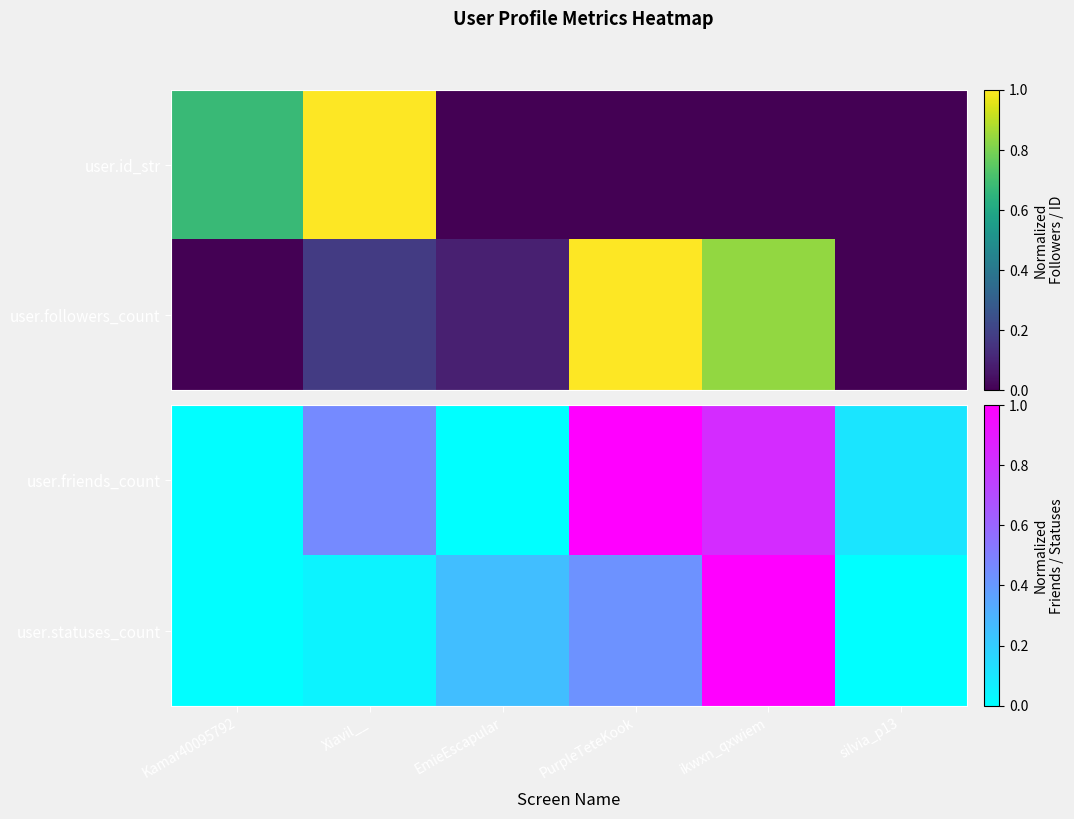

Which series changed the most between Kamar40095792 and silvia_p13?

user.friends_count